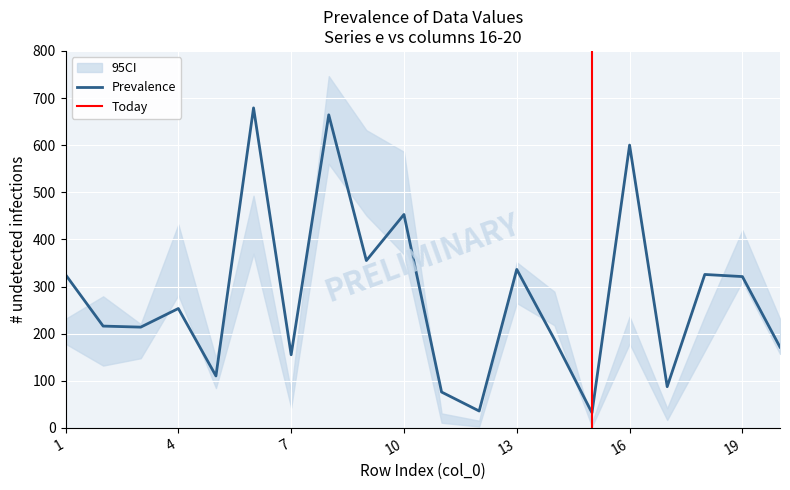

Rank the series by their maximum value, from lowest to highest.

col16, col17, e, col18, col19, col20